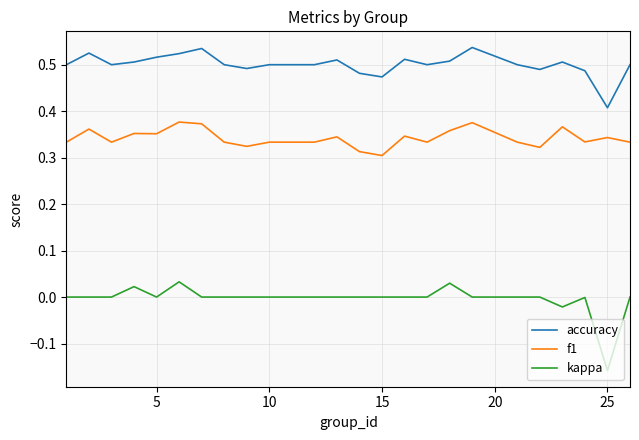

List the series in order of their peak value, highest first.

accuracy, f1, kappa